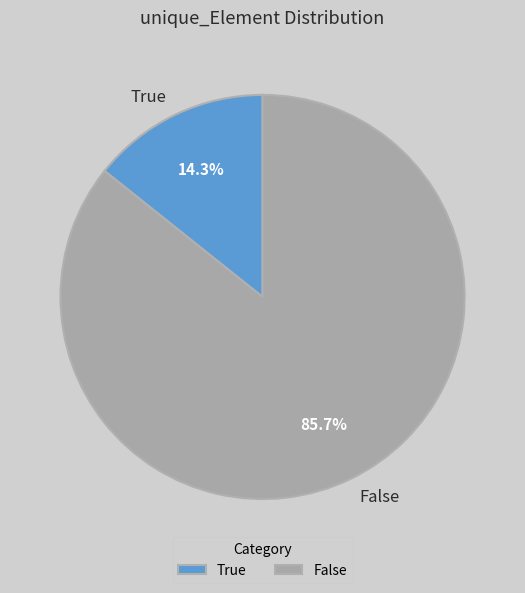

Is the sum of True and False greater than half?

Yes